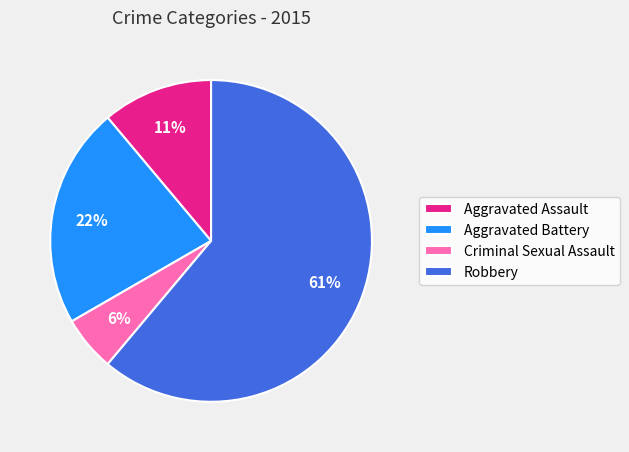

Which has a higher value, Robbery or Criminal Sexual Assault?

Robbery